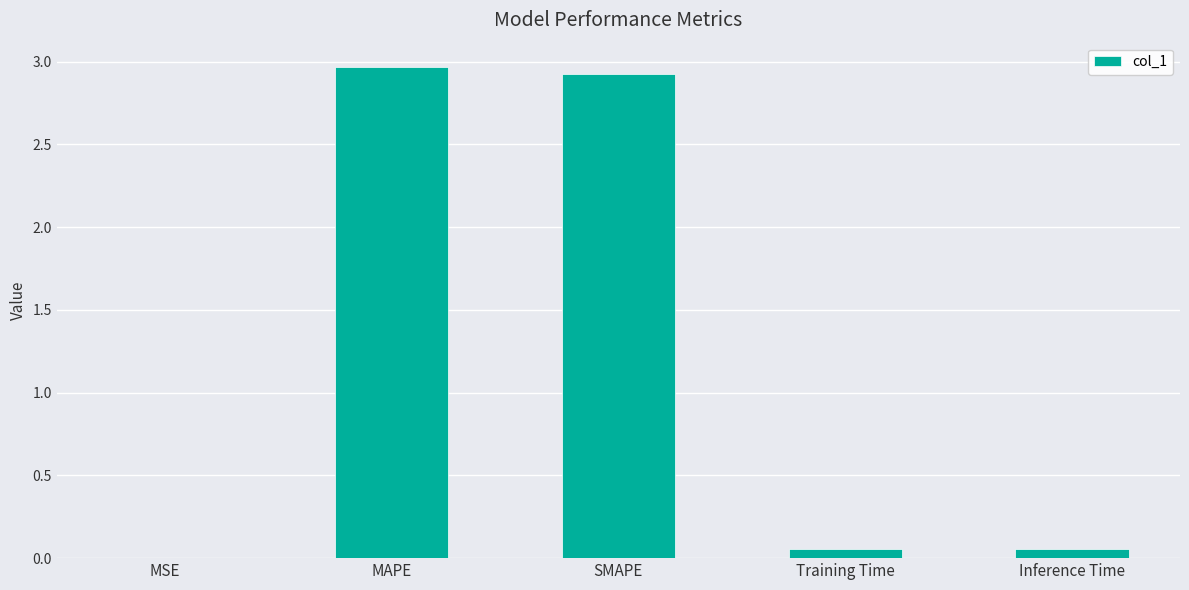

The chart shows a value of 1.0 at MAPE. True or false?

False